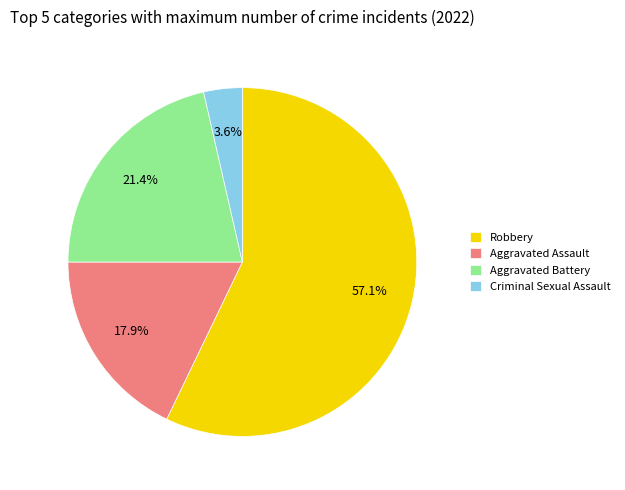

Which slice is the largest?

Robbery